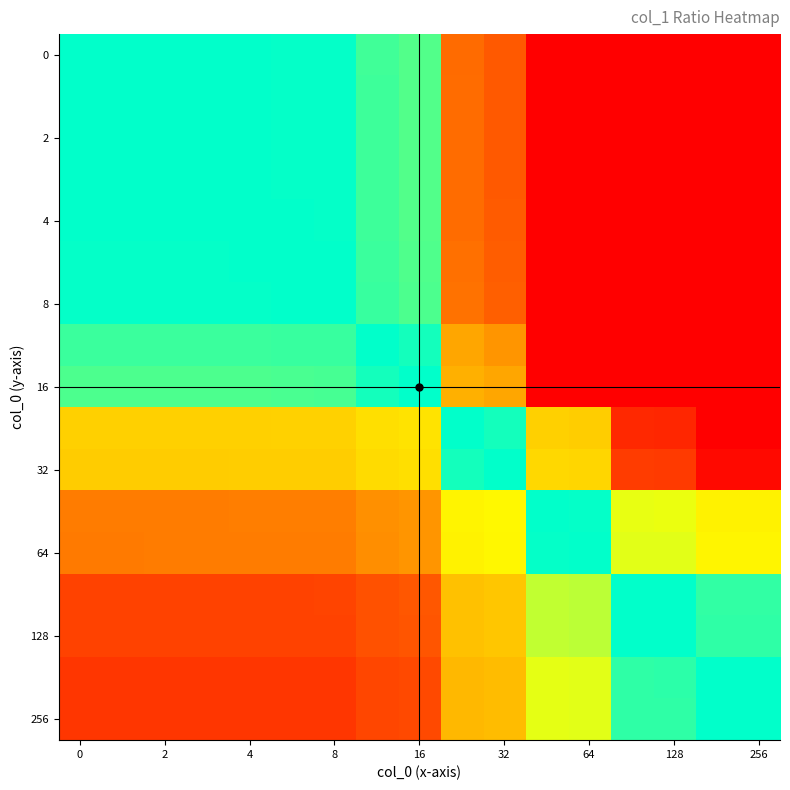

What is the greatest value displayed?

2.7